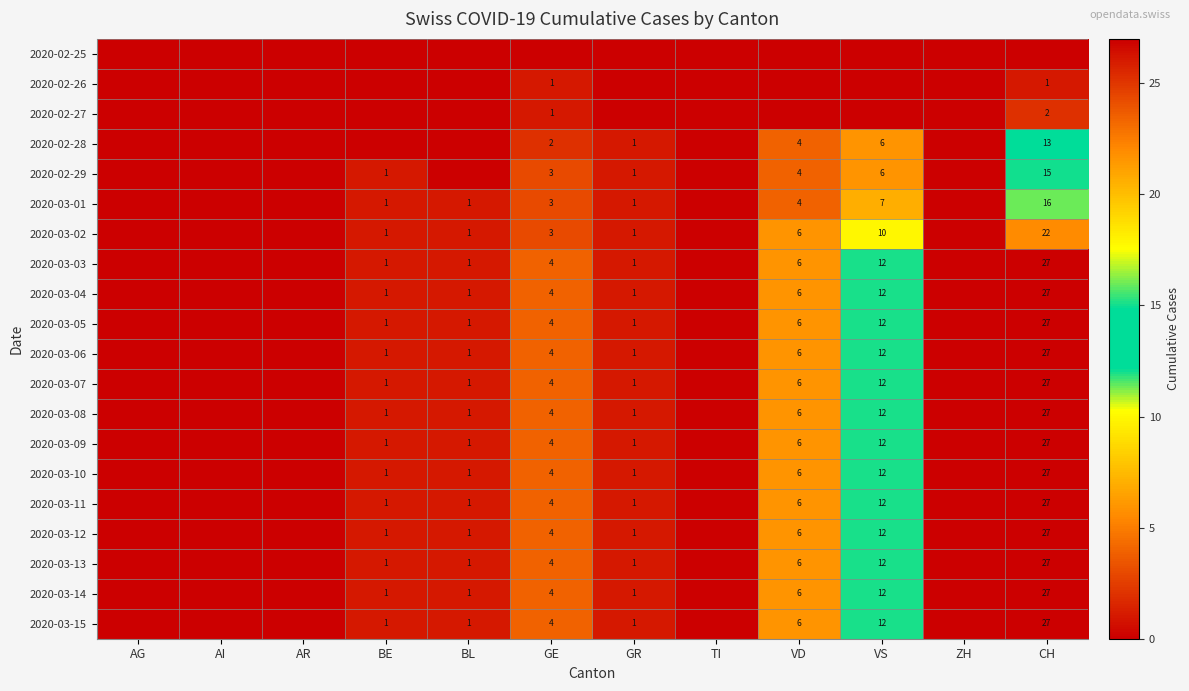

The 2020-03-03 series shows 2 at VD. True or false?

False